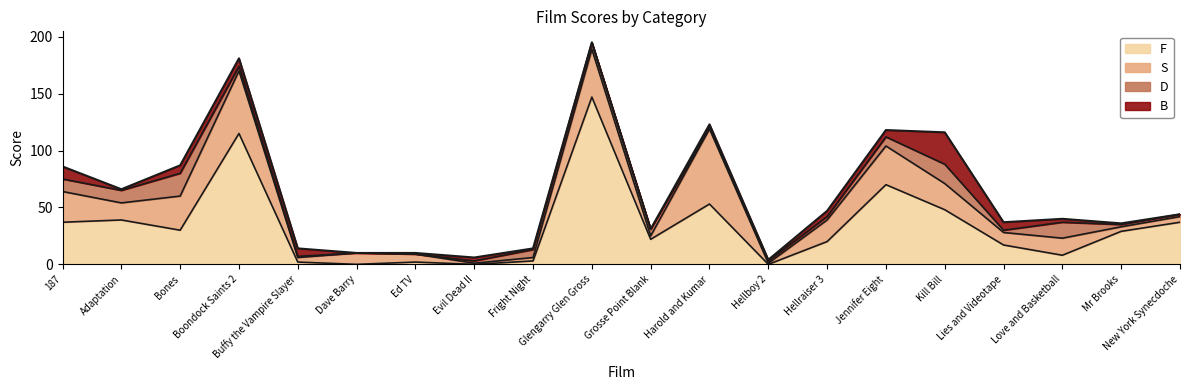

Rank the series by their maximum value, from highest to lowest.

F, S, B, D